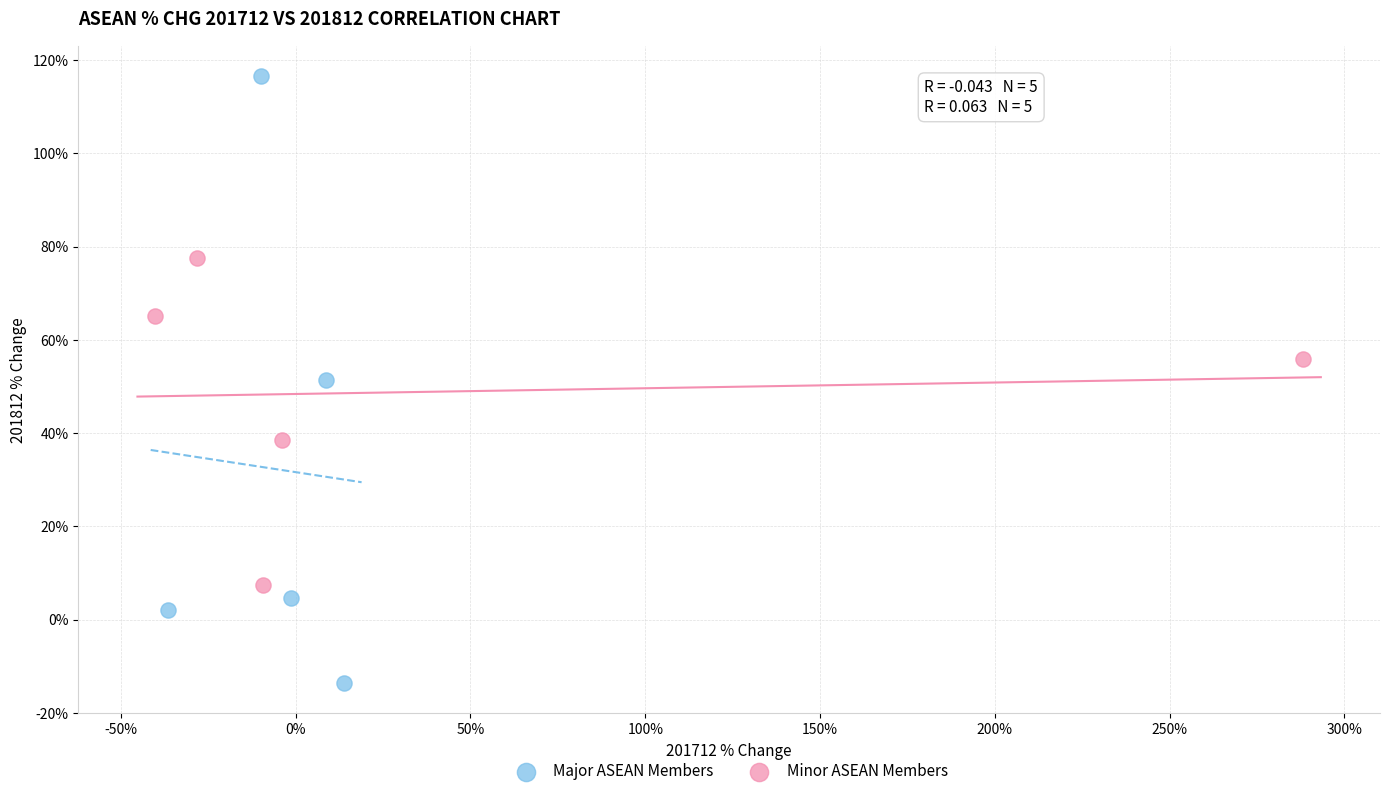

Which series reaches the minimum Y coordinate?

Major ASEAN Members